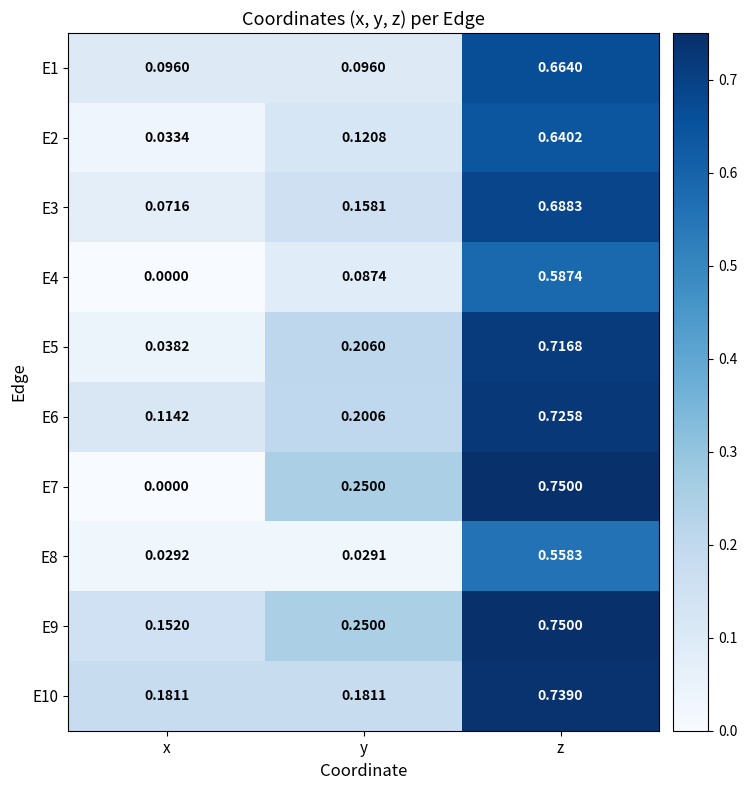

At which category is the sum across all series the highest?

z